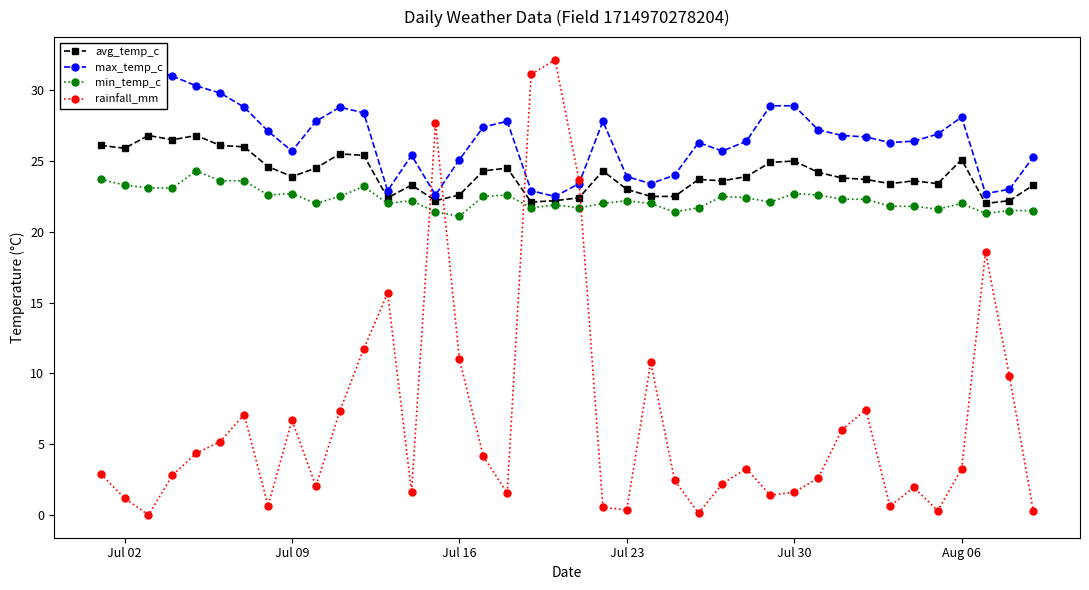

True or false: max_temp_c and avg_temp_c intersect in this chart.

False